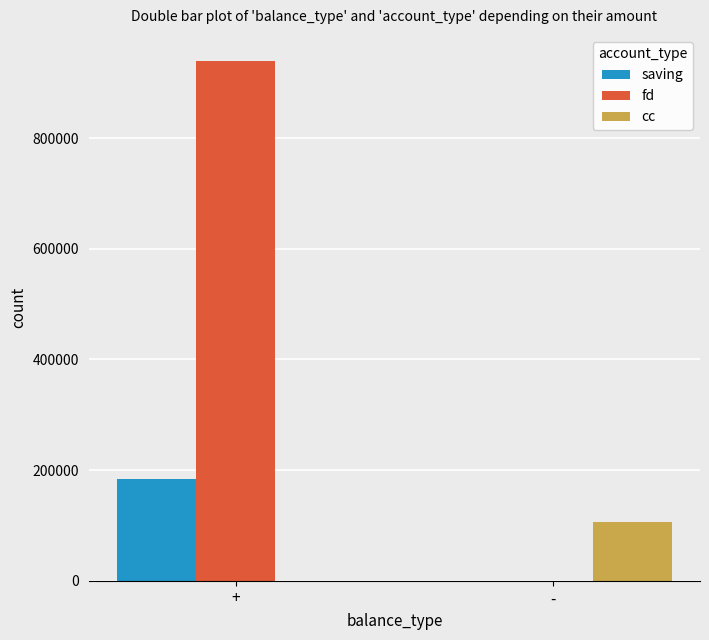

What is the sum of the cc values at - and +?

106327